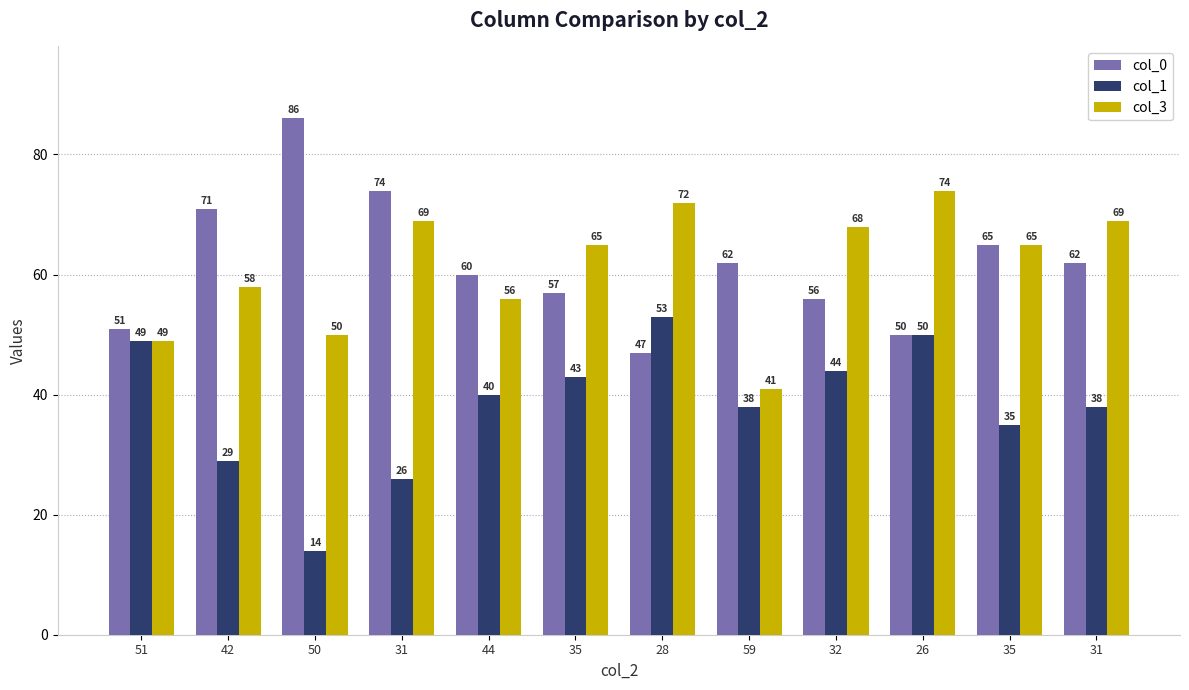

List the labels in order of col_3 value, smallest first.

59, 51, 50, 44, 42, 35, 35, 32, 31, 31, 28, 26